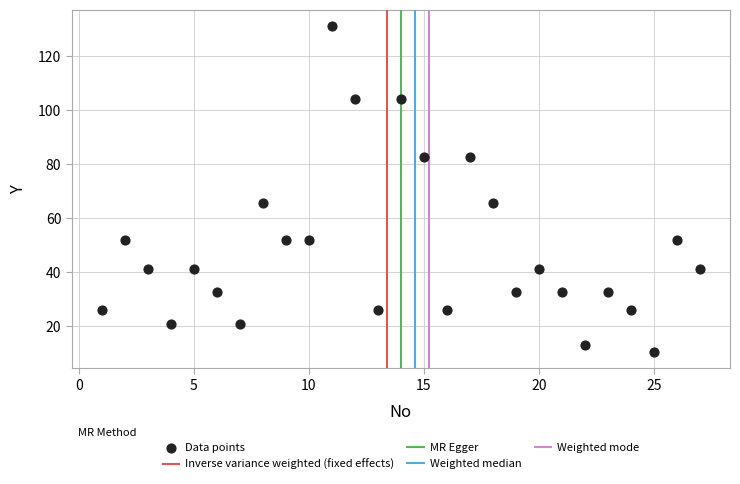

What is the range of Y values (max minus min)?

121.1